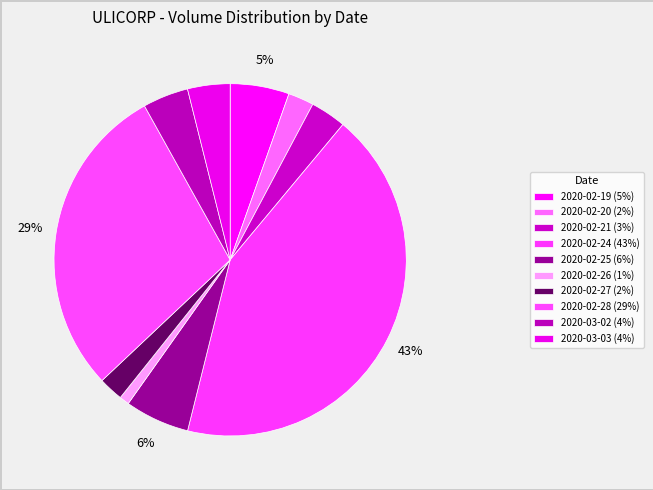

To the nearest percent, what is the difference between the largest and smallest slice percentages?

42%